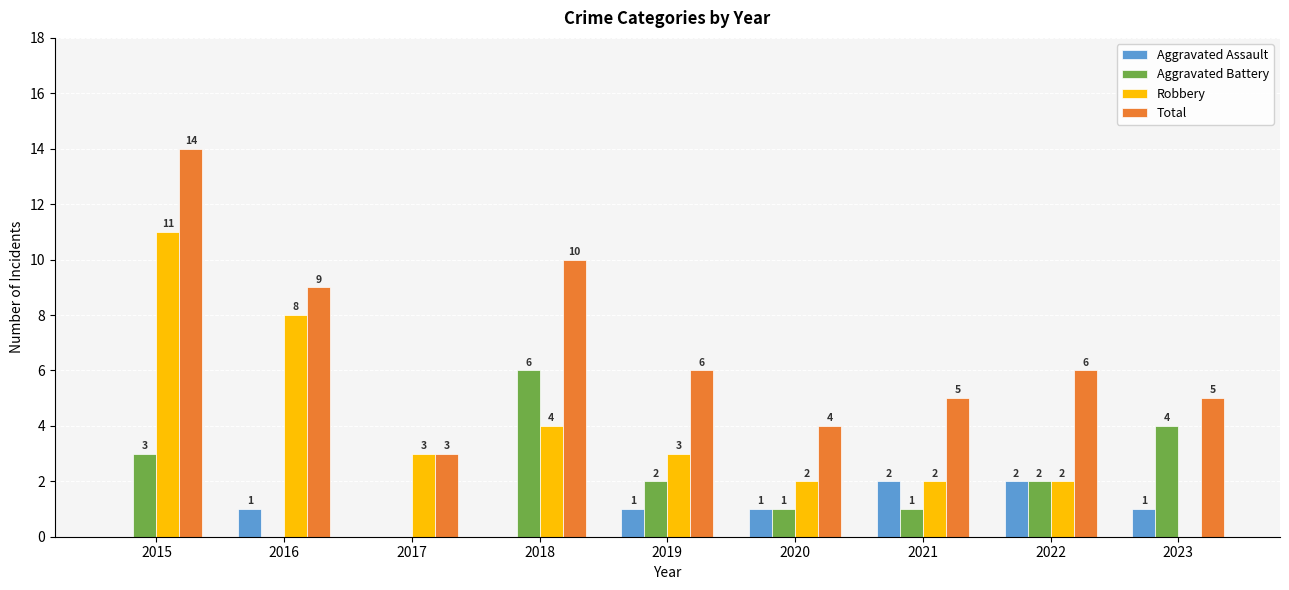

Reading left to right, what are all the values shown in this chart?

Aggravated Assault: 2015=0	2016=1	2017=0	2018=0	2019=1	2020=1	2021=2	2022=2	2023=1
Aggravated Battery: 2015=3	2016=0	2017=0	2018=6	2019=2	2020=1	2021=1	2022=2	2023=4
Robbery: 2015=11	2016=8	2017=3	2018=4	2019=3	2020=2	2021=2	2022=2	2023=0
Total: 2015=14	2016=9	2017=3	2018=10	2019=6	2020=4	2021=5	2022=6	2023=5